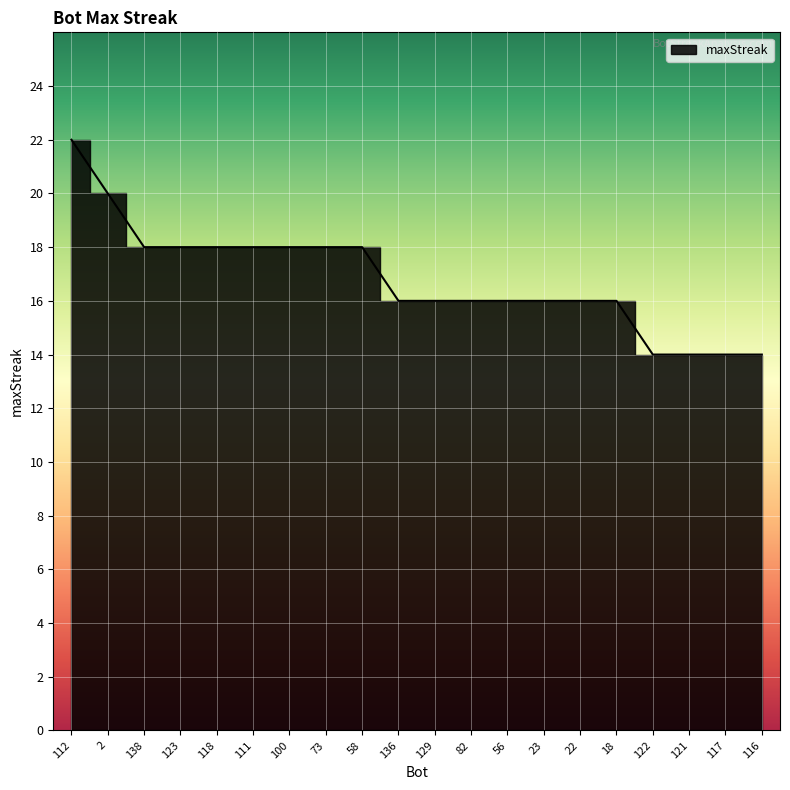

What is the minimum value shown in the chart?

14